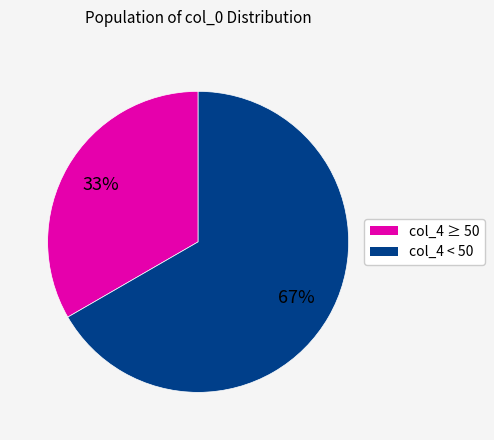

Is there a majority slice in this chart?

Yes